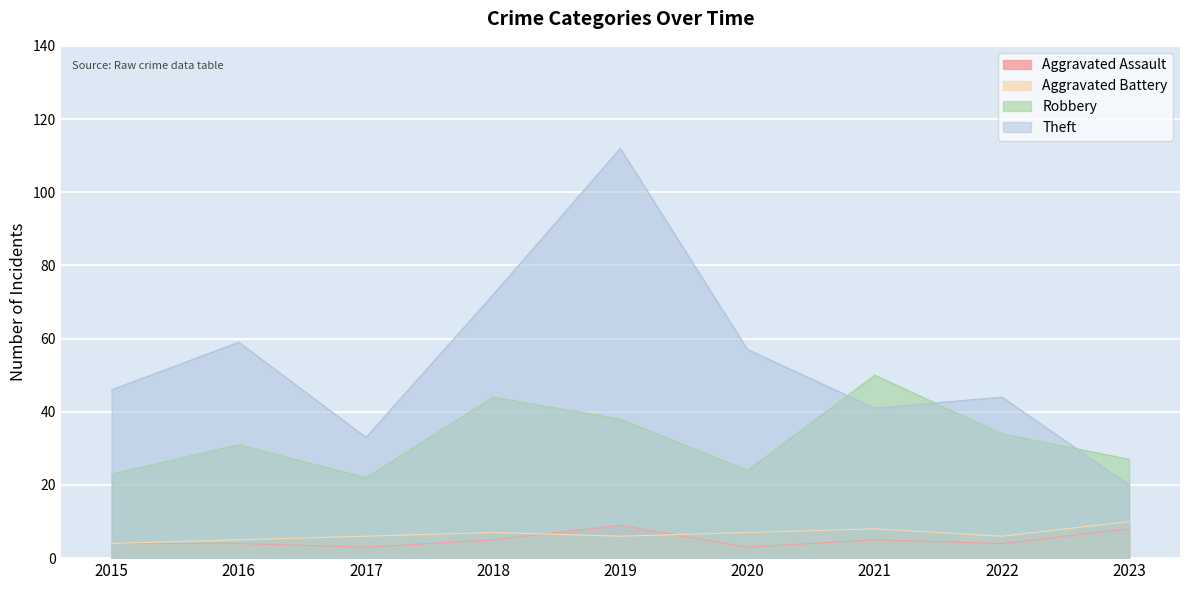

What is the maximum value for Aggravated Assault?

9